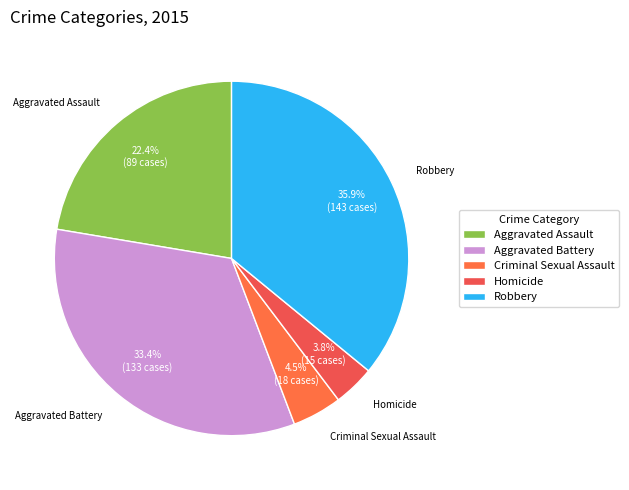

Approximately how many times larger is the value at Robbery compared to Aggravated Battery?

1.1